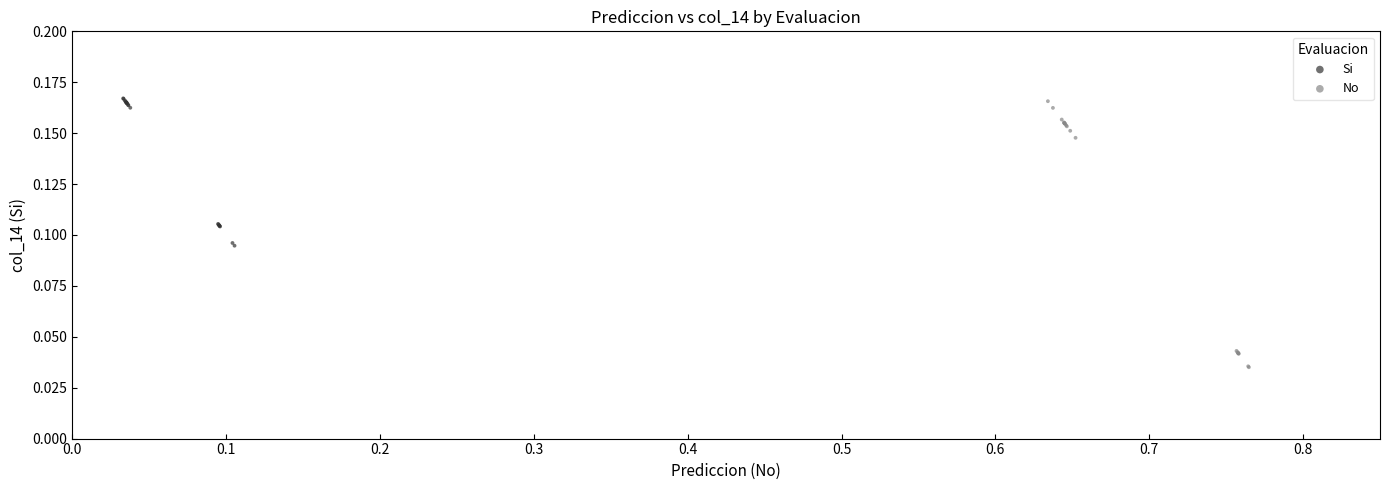

Which series contains the lowest Y value?

No